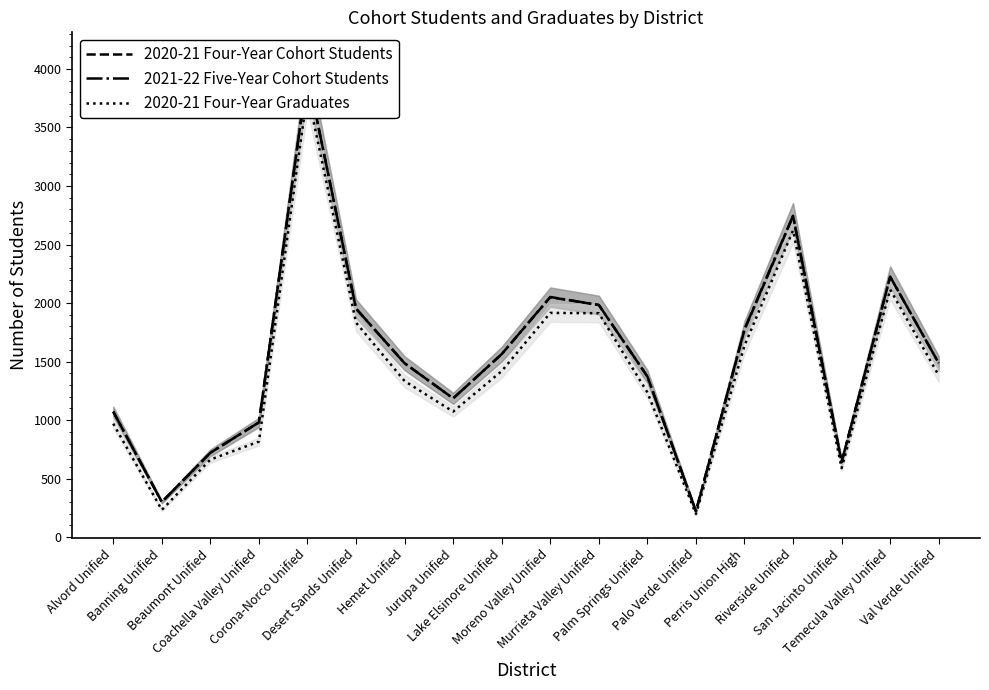

How many data points in 2021-22 Five-Year Cohort Students are less than 1487?

9